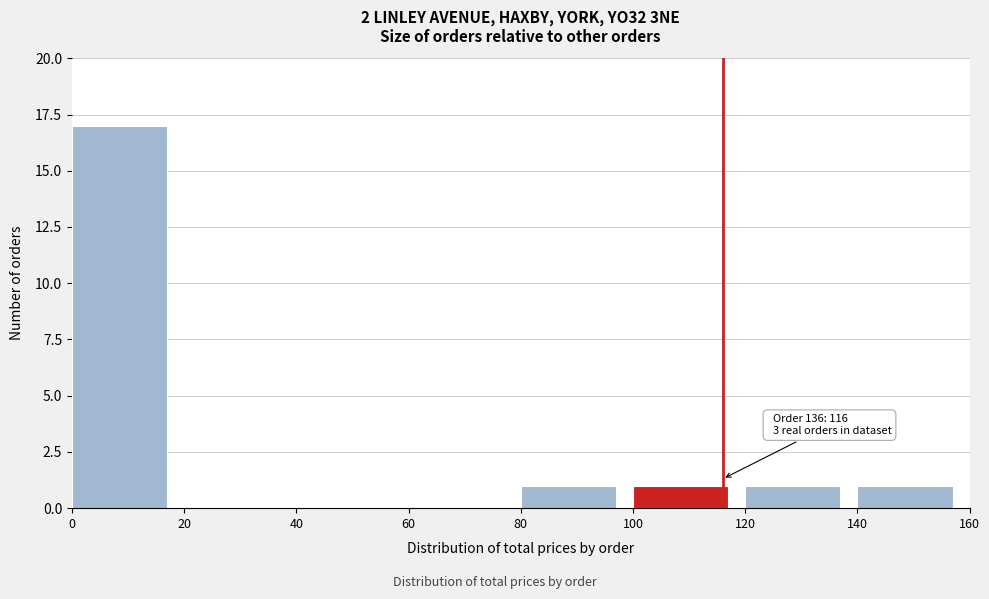

Over which range of the x-axis is the bar tallest?

0 to 20